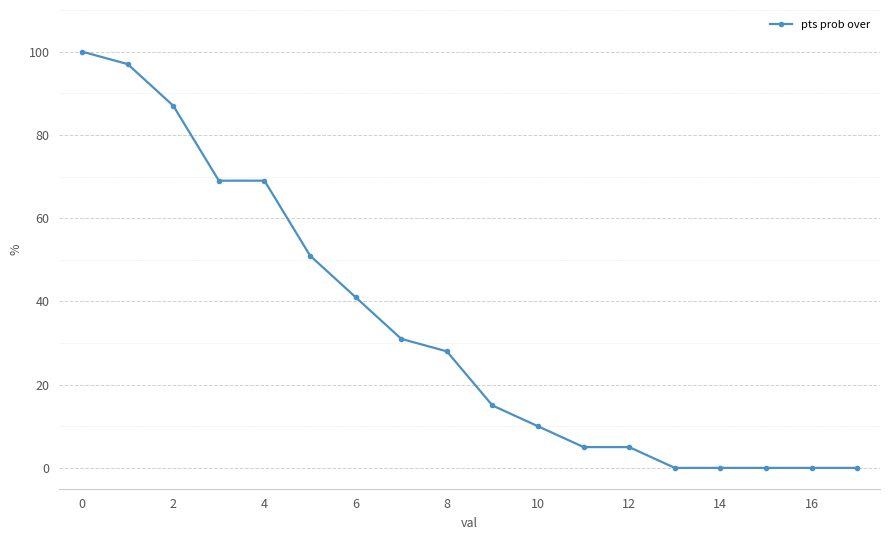

What is the difference between the maximum and minimum values?

100